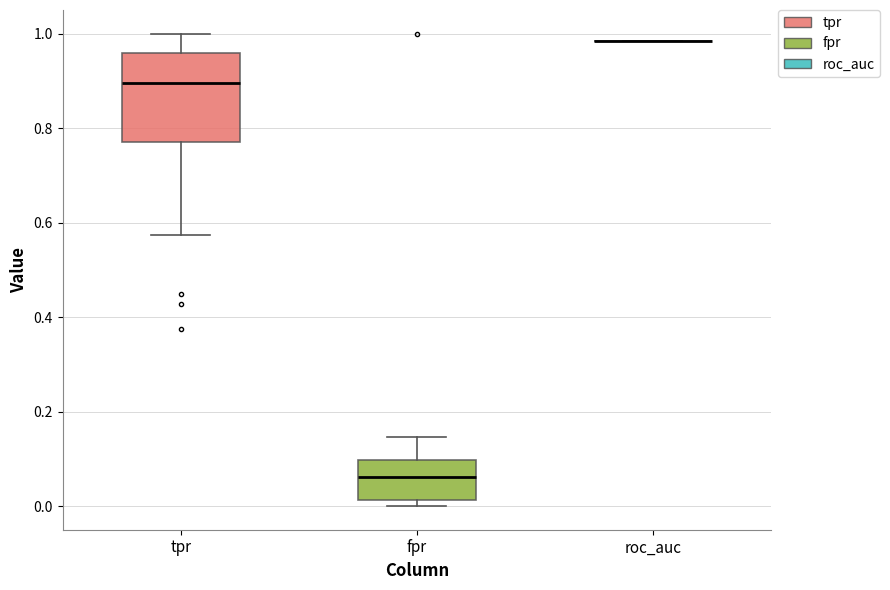

Reading left to right, transcribe this box plot: for each box, give where its median line is, the range the box spans, and where its two whiskers end, as read against the y-axis. The values are not printed on the chart, so give them approximately, as read against the axis.

tpr: median 0.90, box 0.78 to 0.96, whiskers 0.58 to 1.00
fpr: median 0.06, box 0.02 to 0.10, whiskers 0.00 to 0.14
roc_auc: box collapsed to a line at 0.98, whiskers 0.98 to 0.98